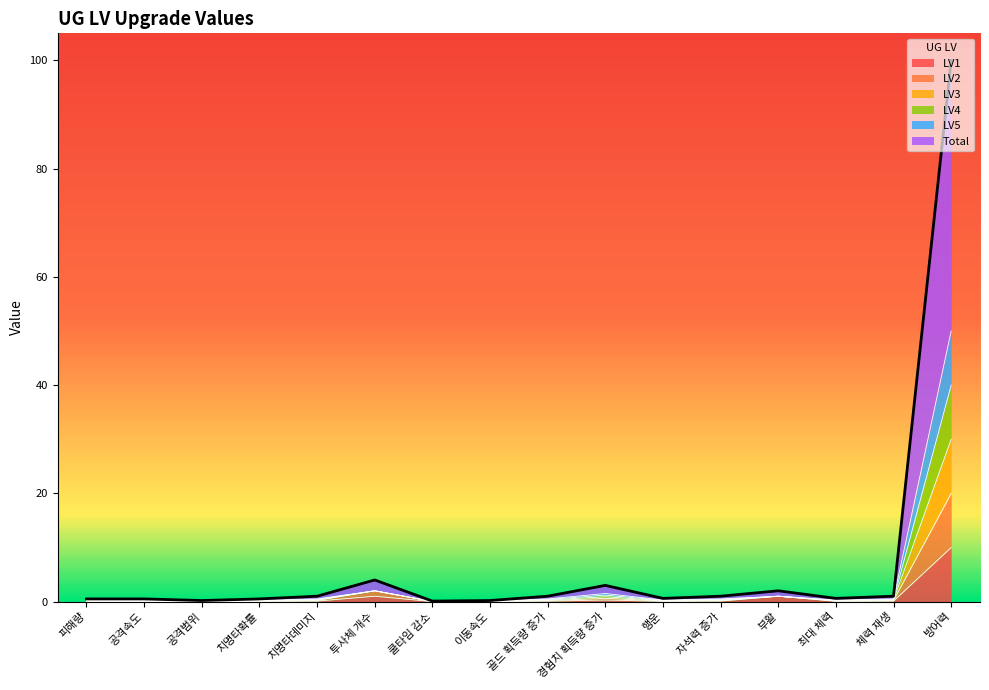

What position from the right is 치명타데미지?

12